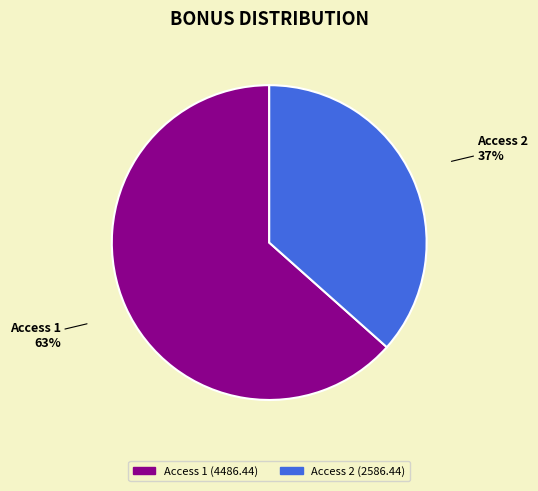

Is it true that Access 2 is 31% of the pie?

False